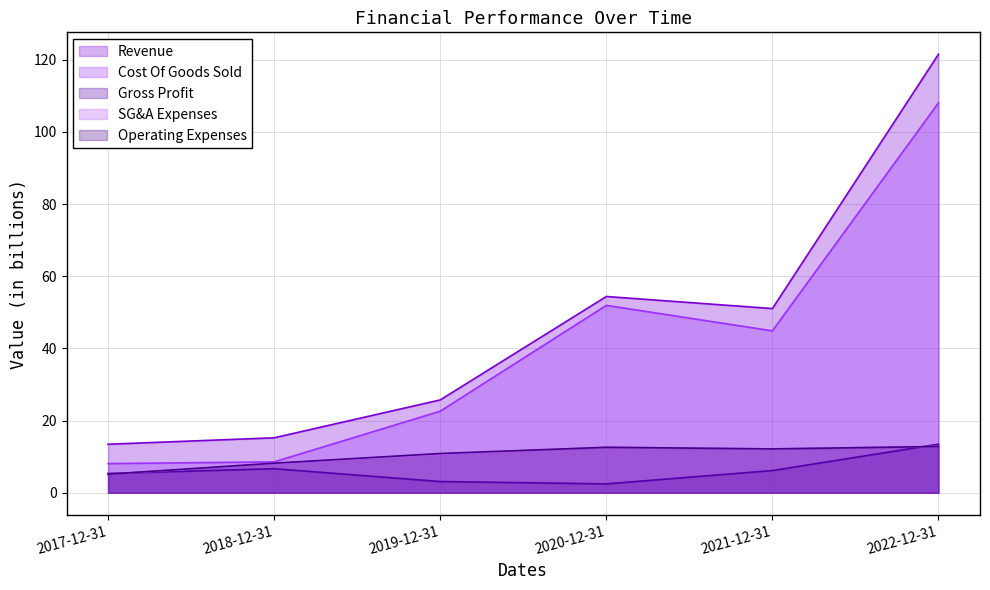

Rank the categories by Operating Expenses value from highest to lowest.

2022-12-31, 2020-12-31, 2021-12-31, 2019-12-31, 2018-12-31, 2017-12-31